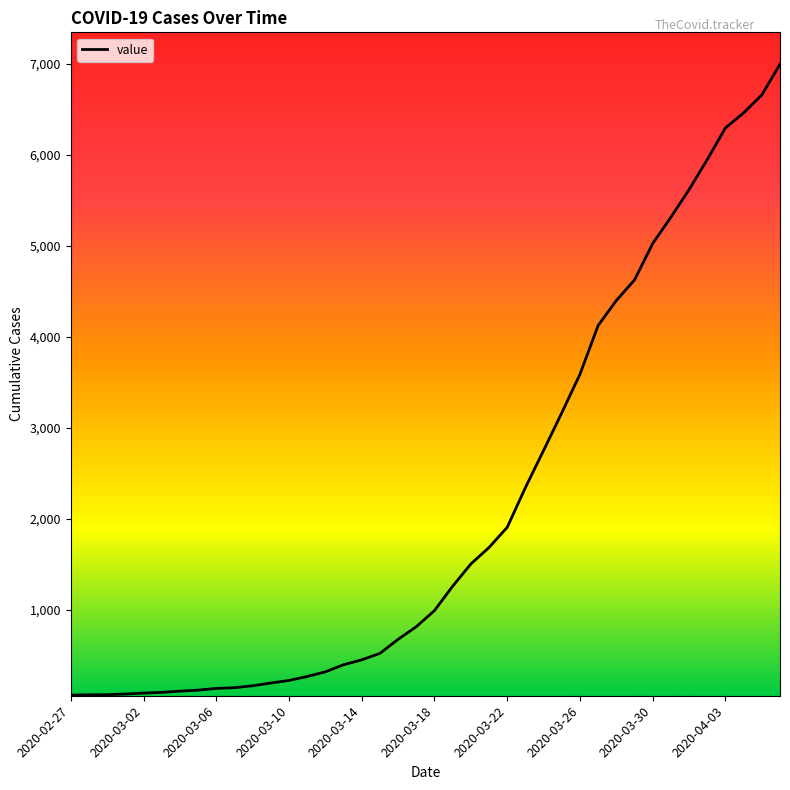

What is the greatest value displayed?

6995